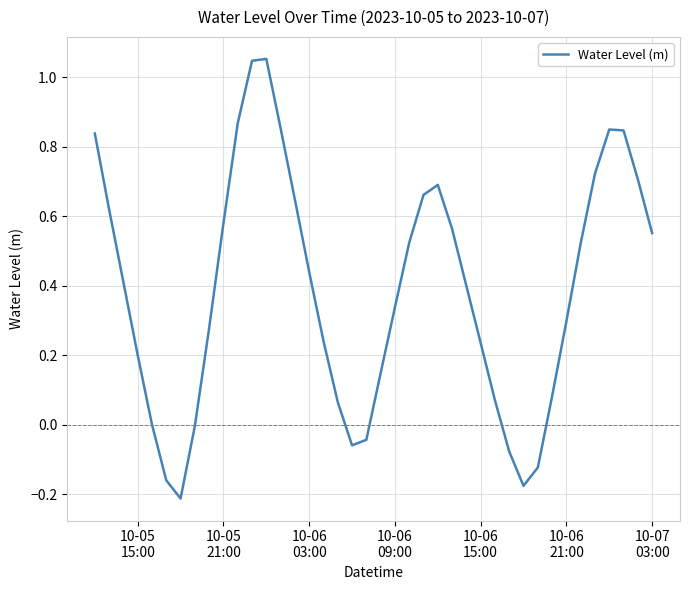

What is the difference between the maximum and minimum values?

1.3